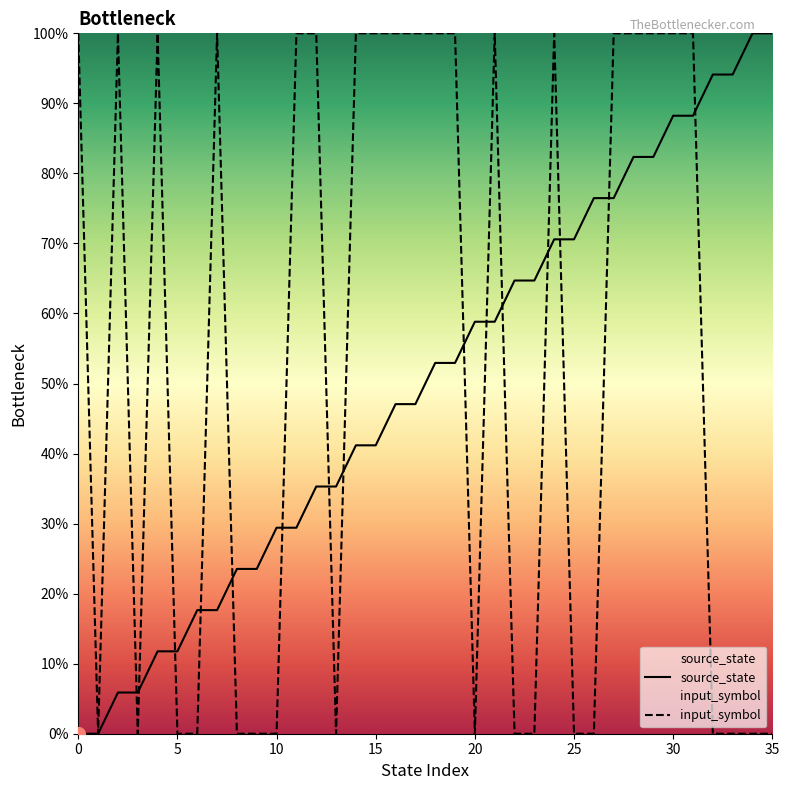

Reading right to left, list all the values displayed in this chart.

source_state: 100.0	100.0	94.1	94.1	88.2	88.2	82.4	82.4	76.5	76.5	70.6	70.6	64.7	64.7	58.8	58.8	52.9	52.9	47.1	47.1	41.2	41.2	35.3	35.3	29.4	29.4	23.5	23.5	17.6	17.6	11.8	11.8	5.9	5.9	0.0	0.0
input_symbol: 0.0	0.0	0.0	0.0	100.0	100.0	100.0	100.0	100.0	0.0	0.0	100.0	0.0	0.0	100.0	0.0	100.0	100.0	100.0	100.0	100.0	100.0	0.0	100.0	100.0	0.0	0.0	0.0	100.0	0.0	0.0	100.0	0.0	100.0	0.0	100.0